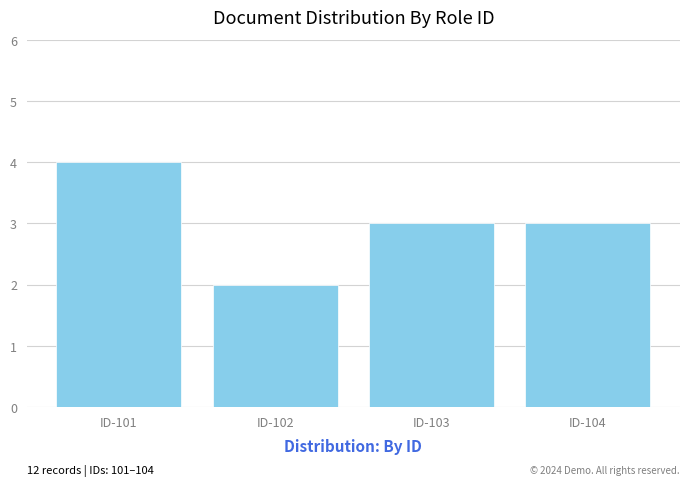

Reading left to right, list all the values displayed in this chart.

4	2	3	3